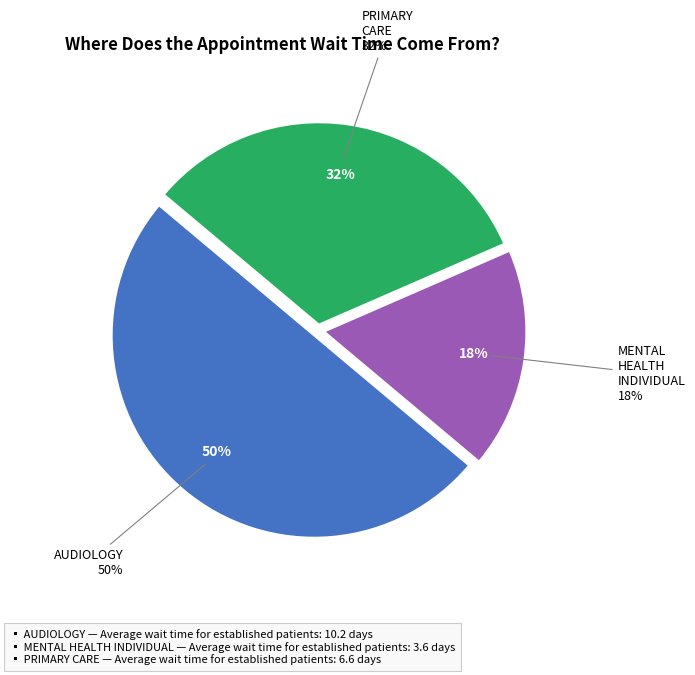

Does AUDIOLOGY account for over 50% of the chart?

No